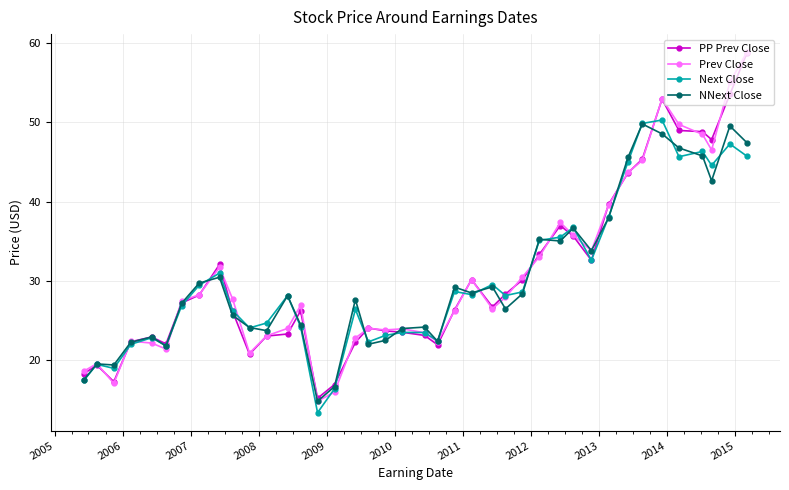

What is the minimum value shown in the chart?

13.4